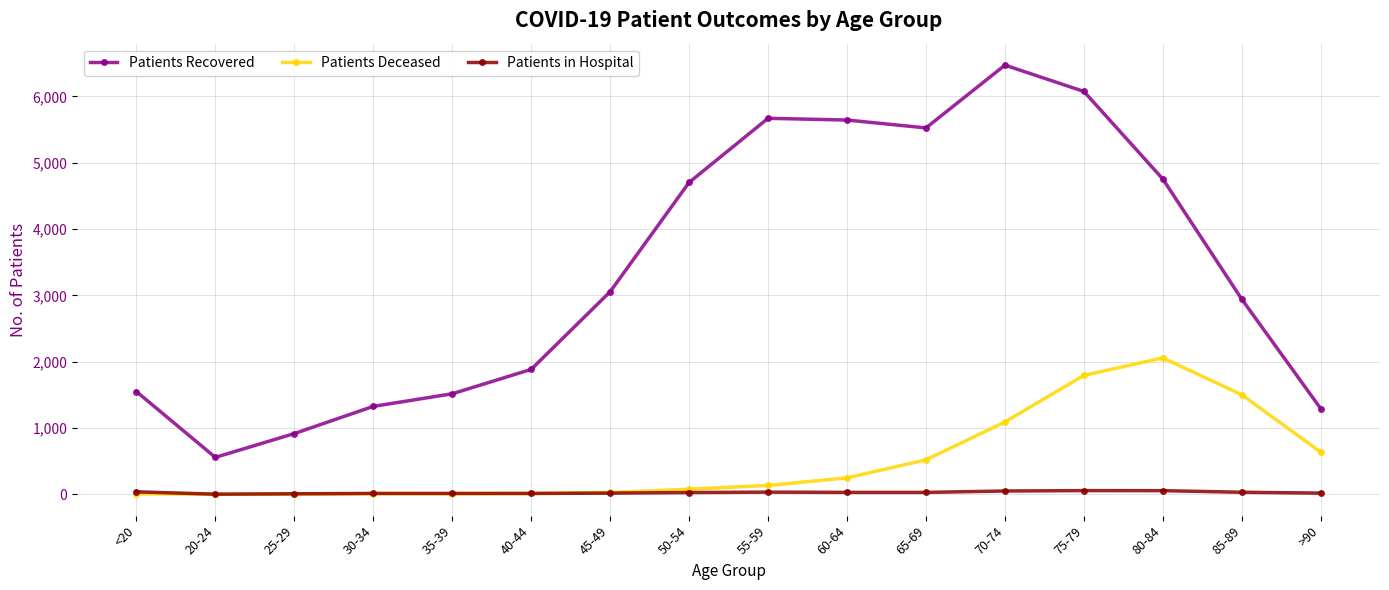

What is the label of the 1st point from the right?

>90